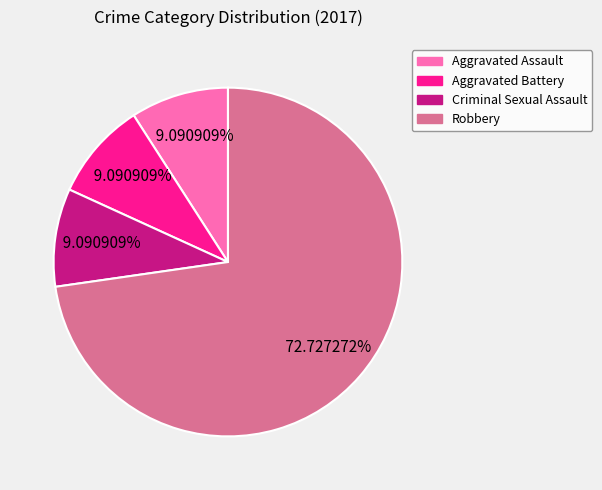

Between Robbery and Criminal Sexual Assault, which is larger?

Robbery